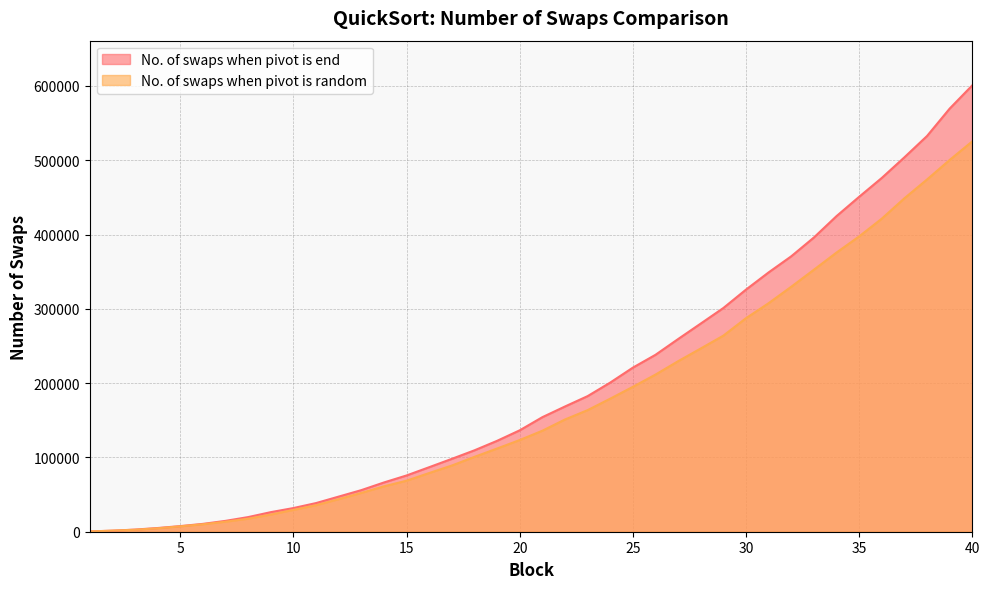

What is the value of the No. of swaps when pivot is end point at the 10th from the left?

31856